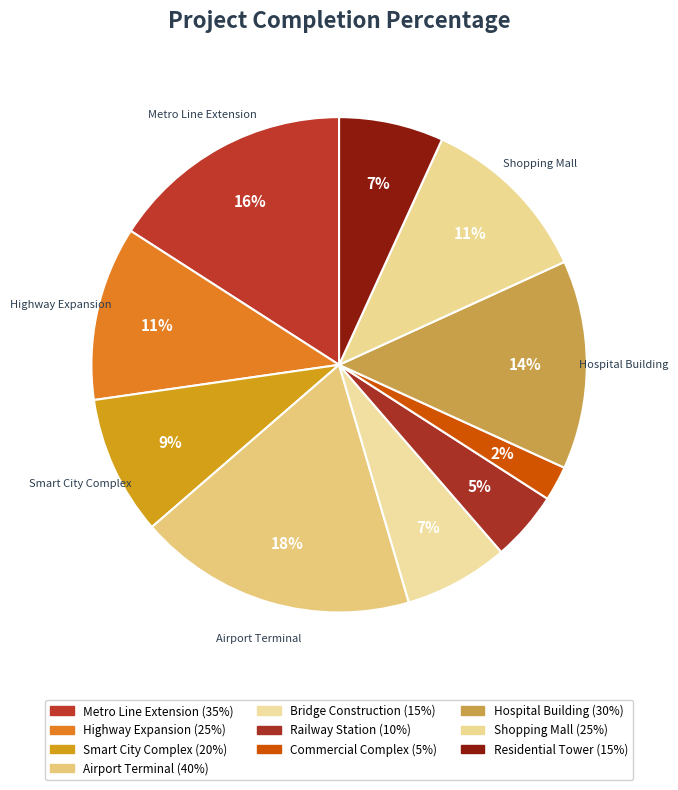

How many segments does this pie chart have?

10